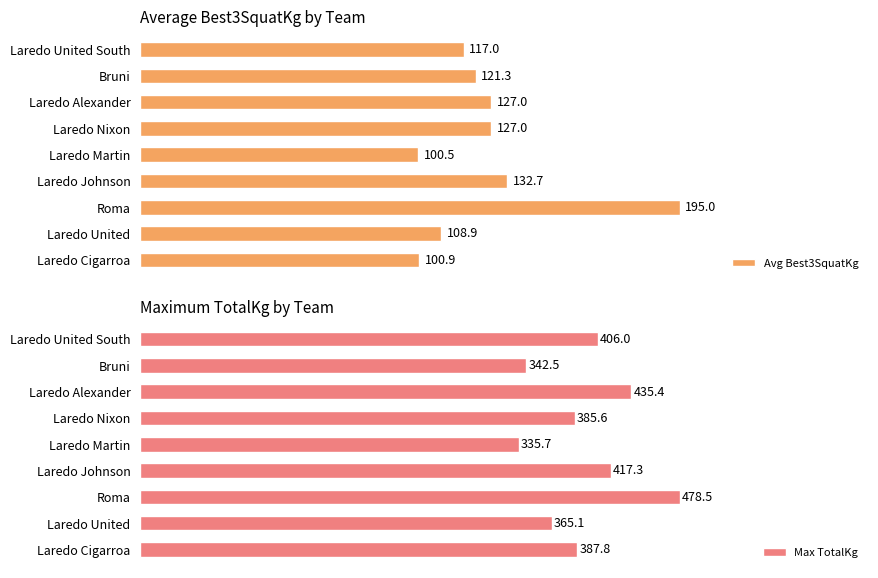

What are all the series names shown in the legend?

Avg Best3SquatKg, Max TotalKg